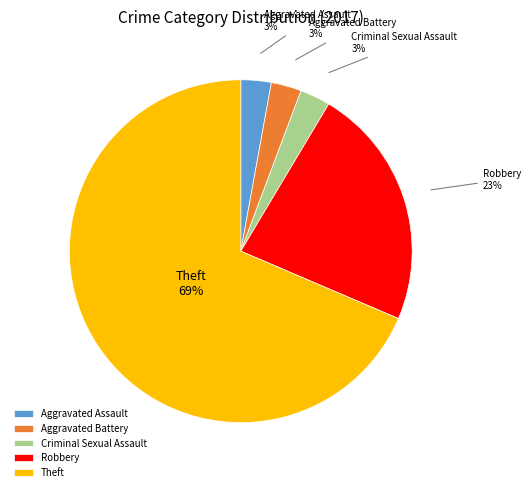

To the nearest percent, what is the average slice percentage?

20%